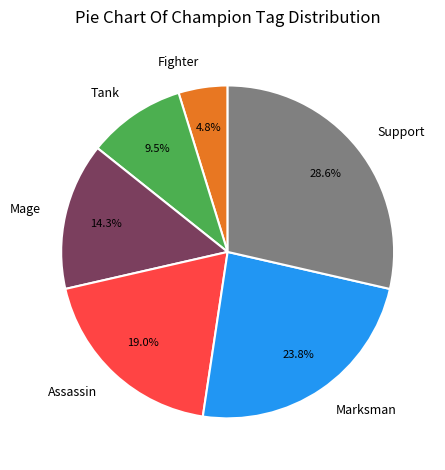

Do Support and Mage together represent more than half of the pie?

No